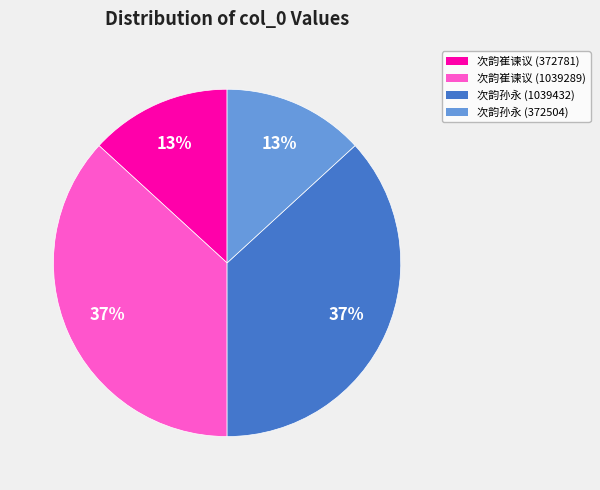

What is the ratio of the value at 次韵崔谏议 (1039289) to the value at 次韵孙永 (372504)?

2.8